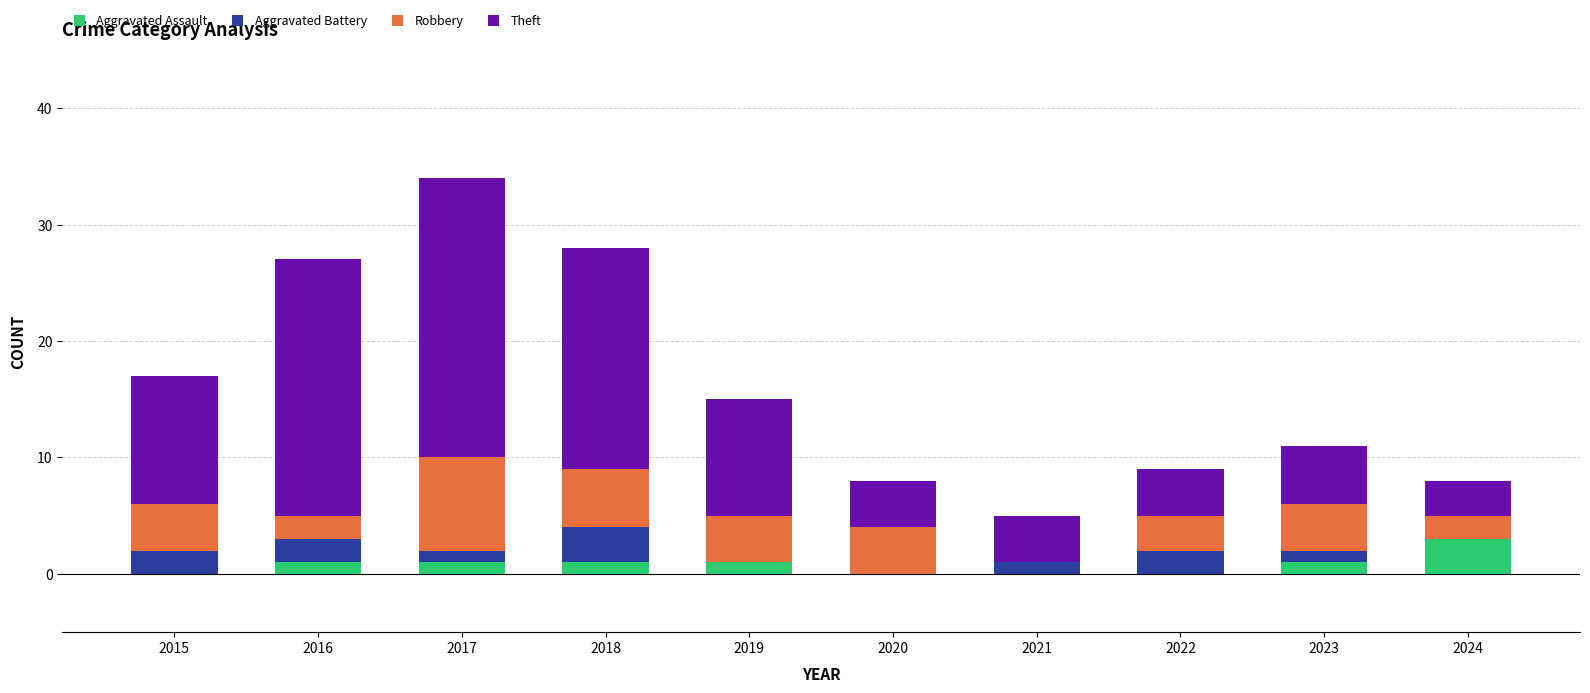

What is the sum of all Aggravated Assault values?

8